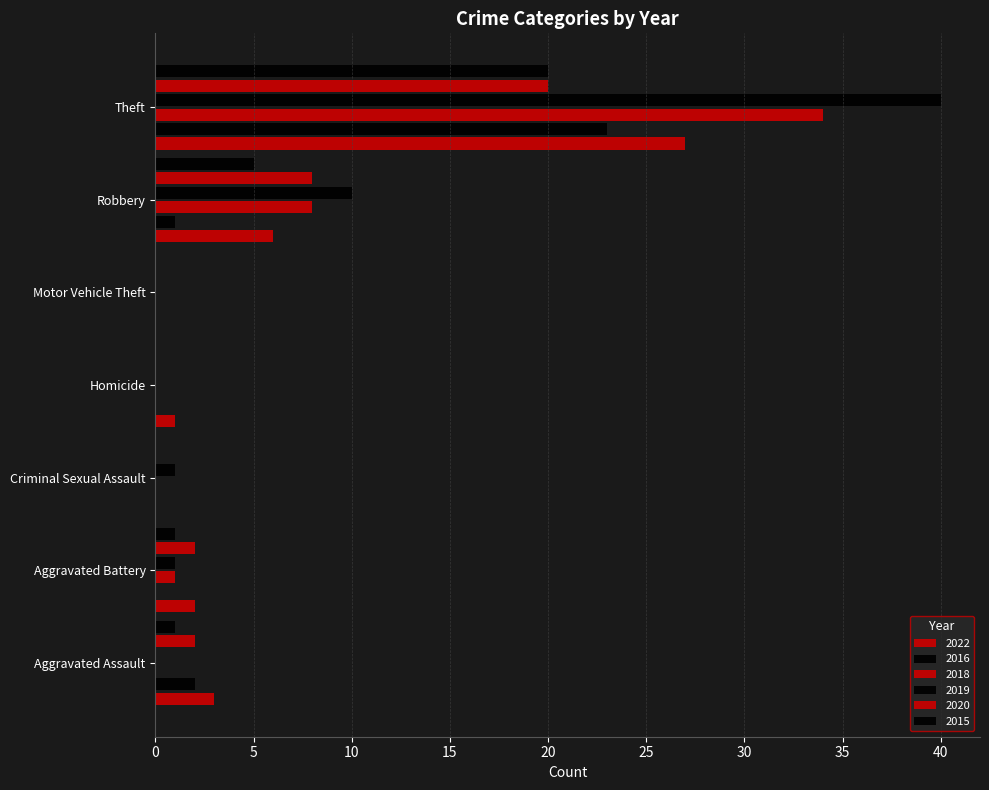

Count the number of data series in this chart.

6